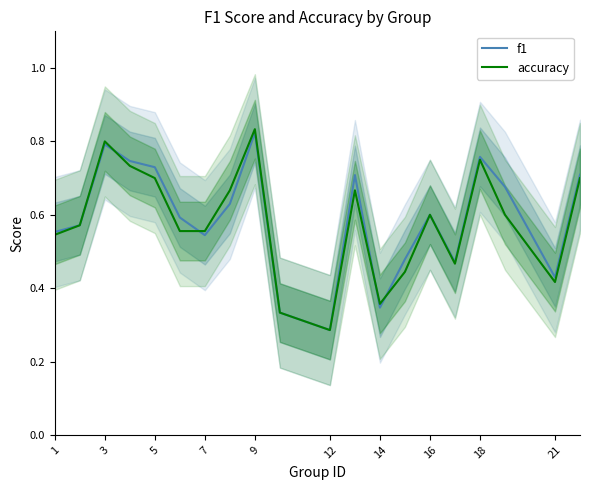

How many distinct data groups are displayed?

2